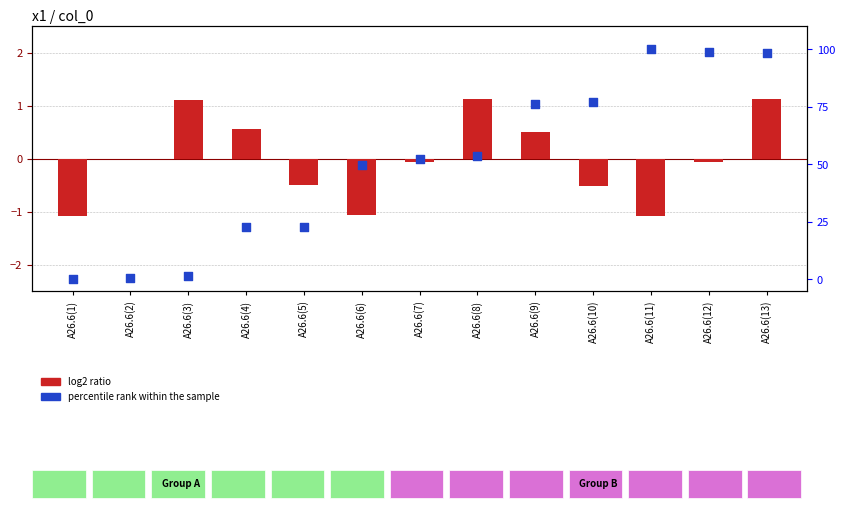

What are all the series names shown in the legend?

log2 ratio, percentile rank within the sample